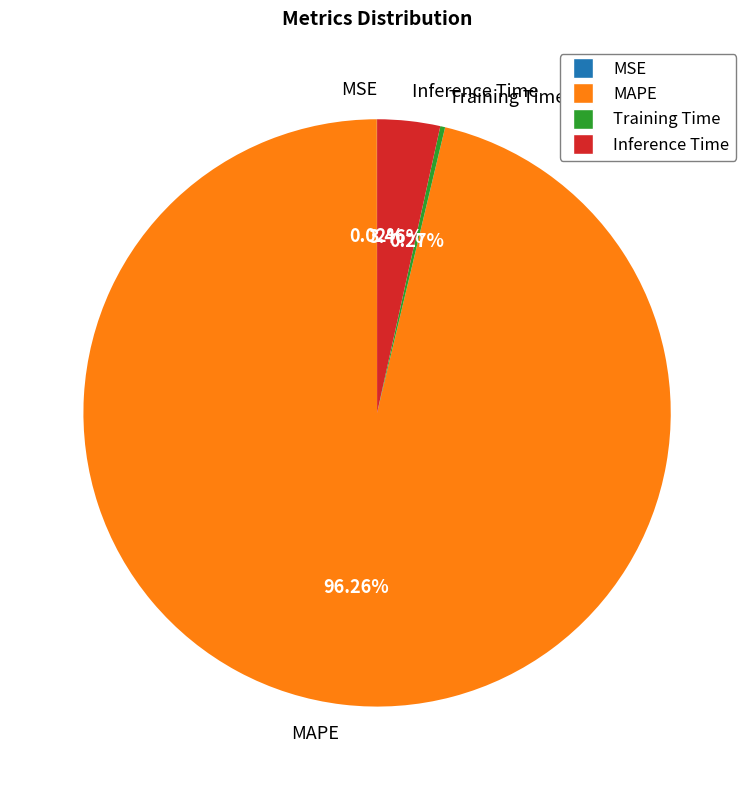

Which has a higher value, Inference Time or MAPE?

MAPE